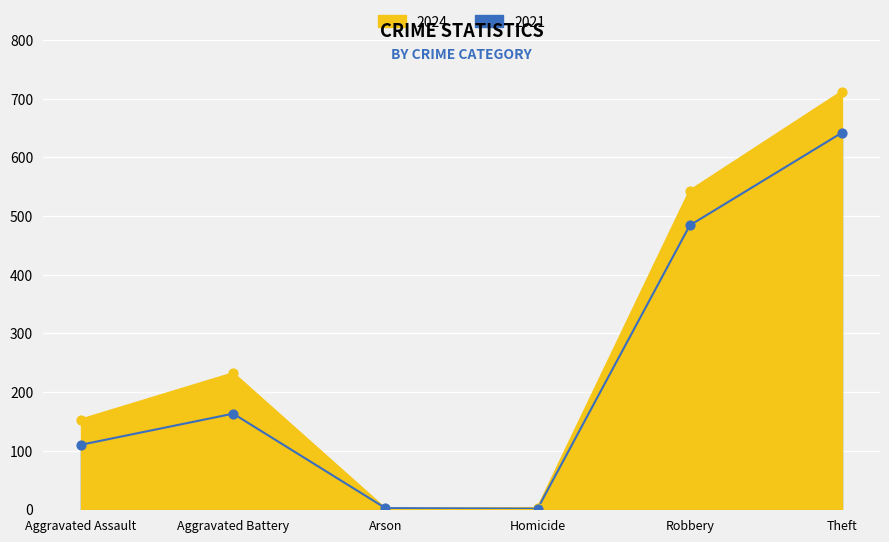

What is the total value across all series at Aggravated Battery?

395